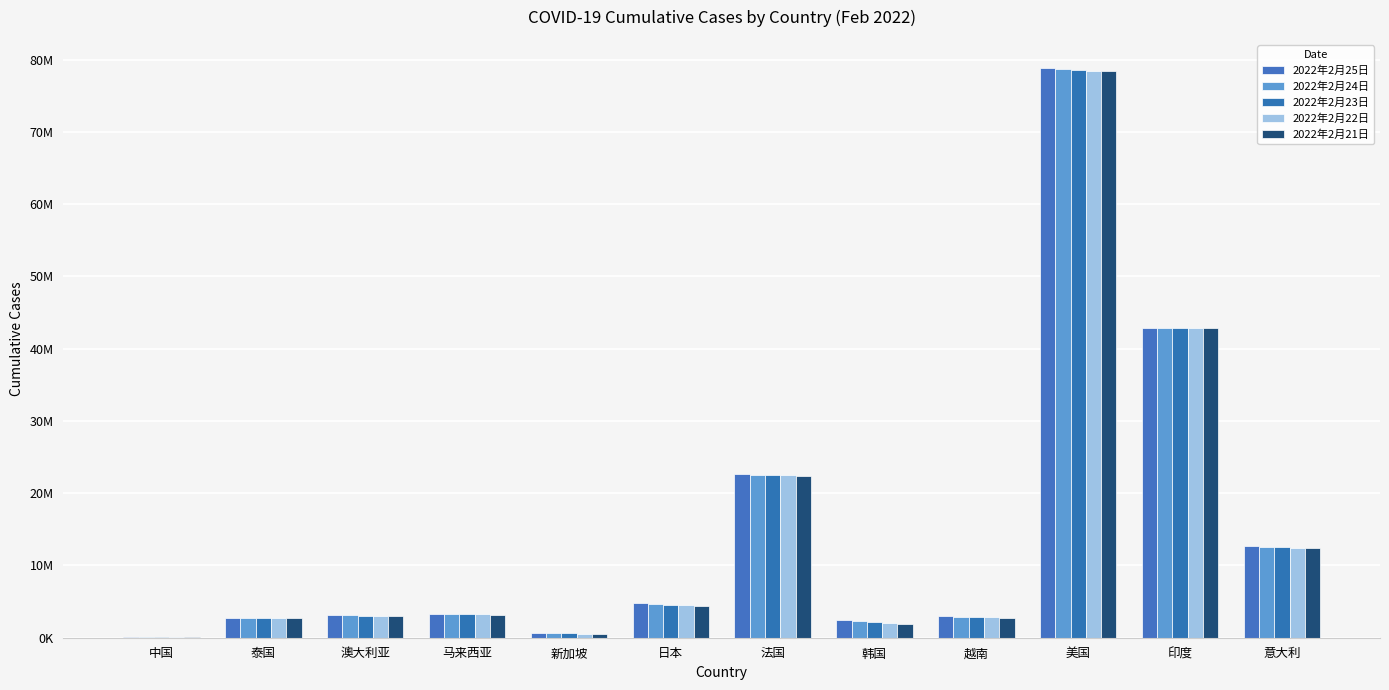

Which series has the widest spread of values?

2022年2月25日